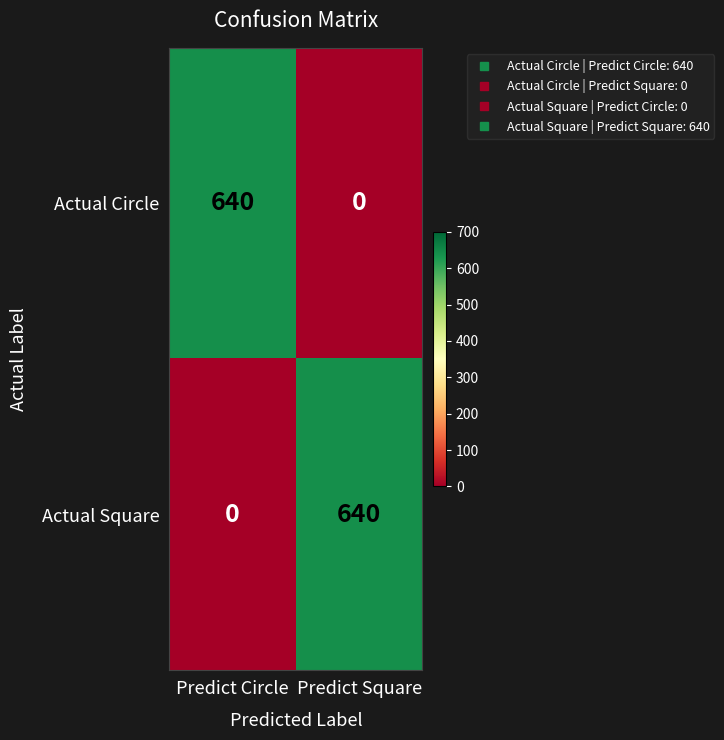

What is the sum of all Actual Circle values?

640